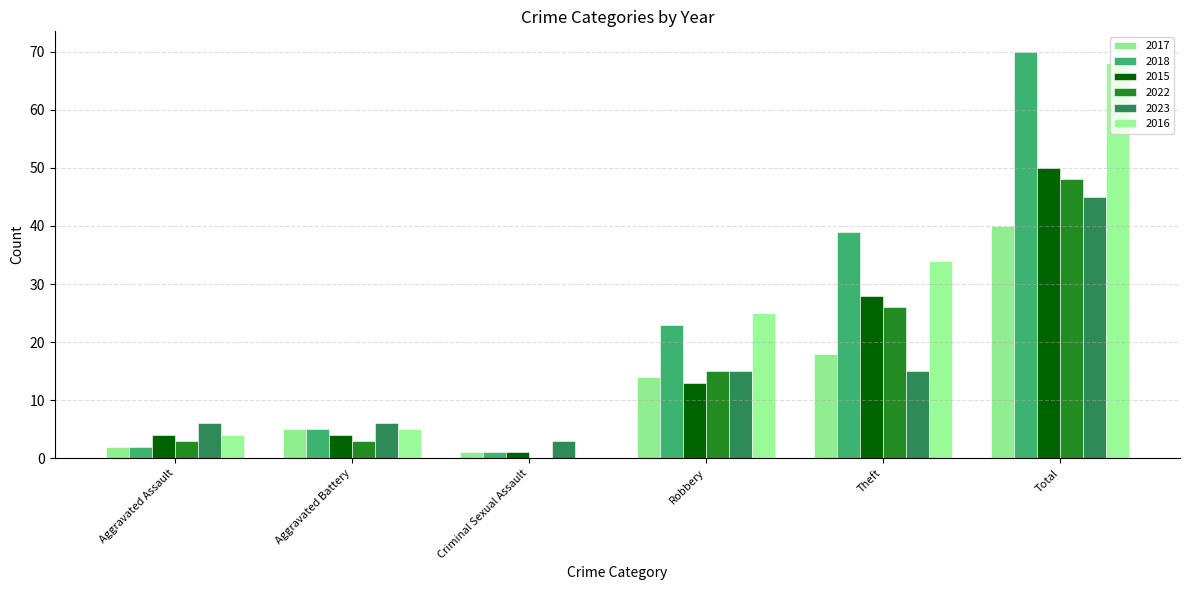

Which category has the highest value in the 2022 series?

Total